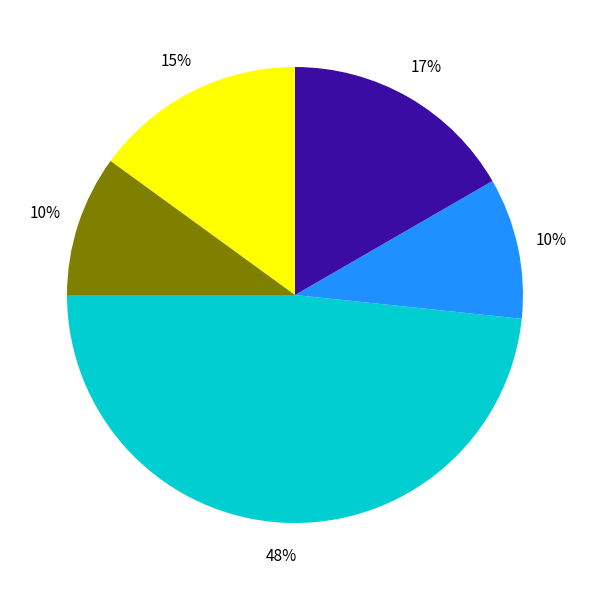

Does any single category account for the majority?

No